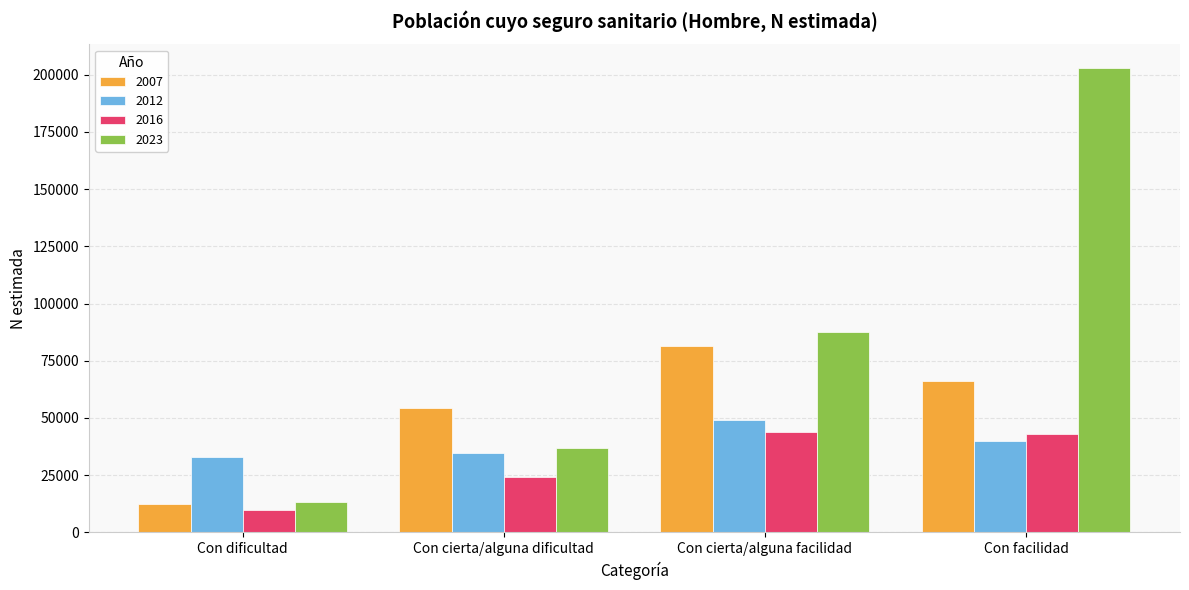

Reading left to right, what are all the values shown in this chart?

2007: 12622	54163	81615	66326
2012: 32763	34888	49058	40006
2016: 9838	24378	44040	43015
2023: 13427	36866	87715	203122